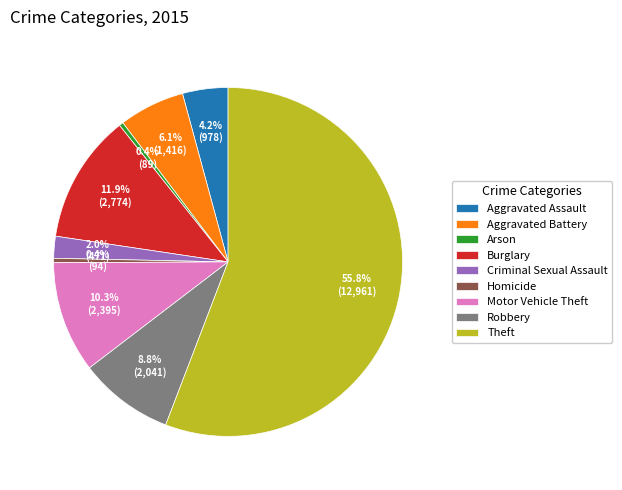

Is it true that Burglary is 12% of the pie?

True